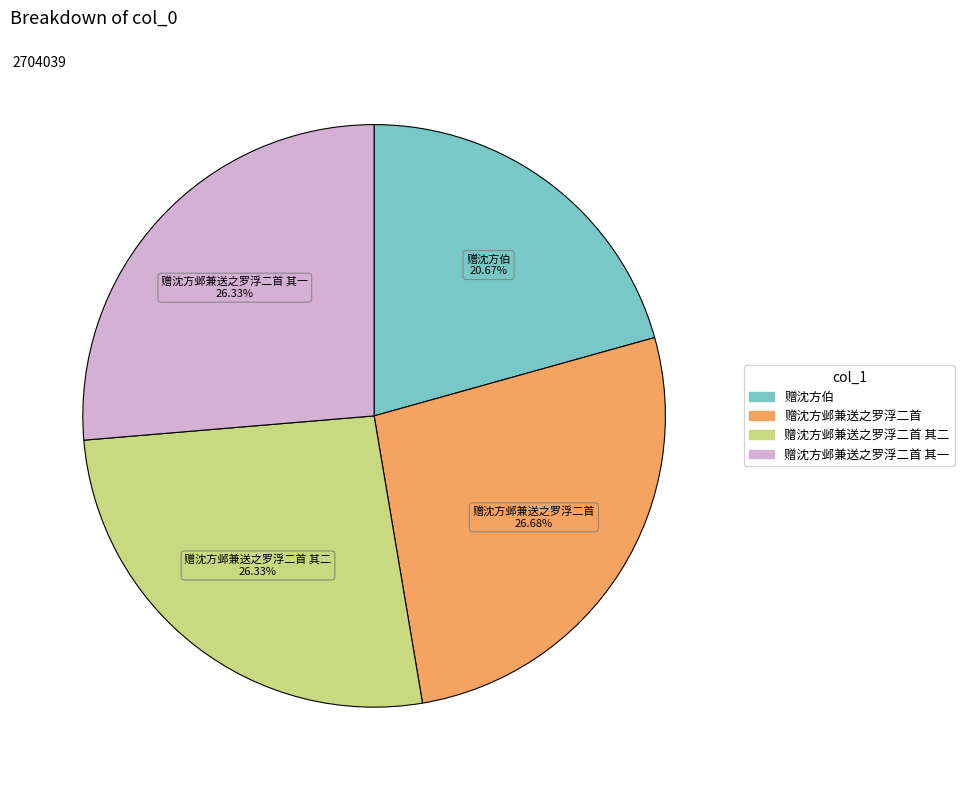

Is there any slice that represents more than half of the pie?

No